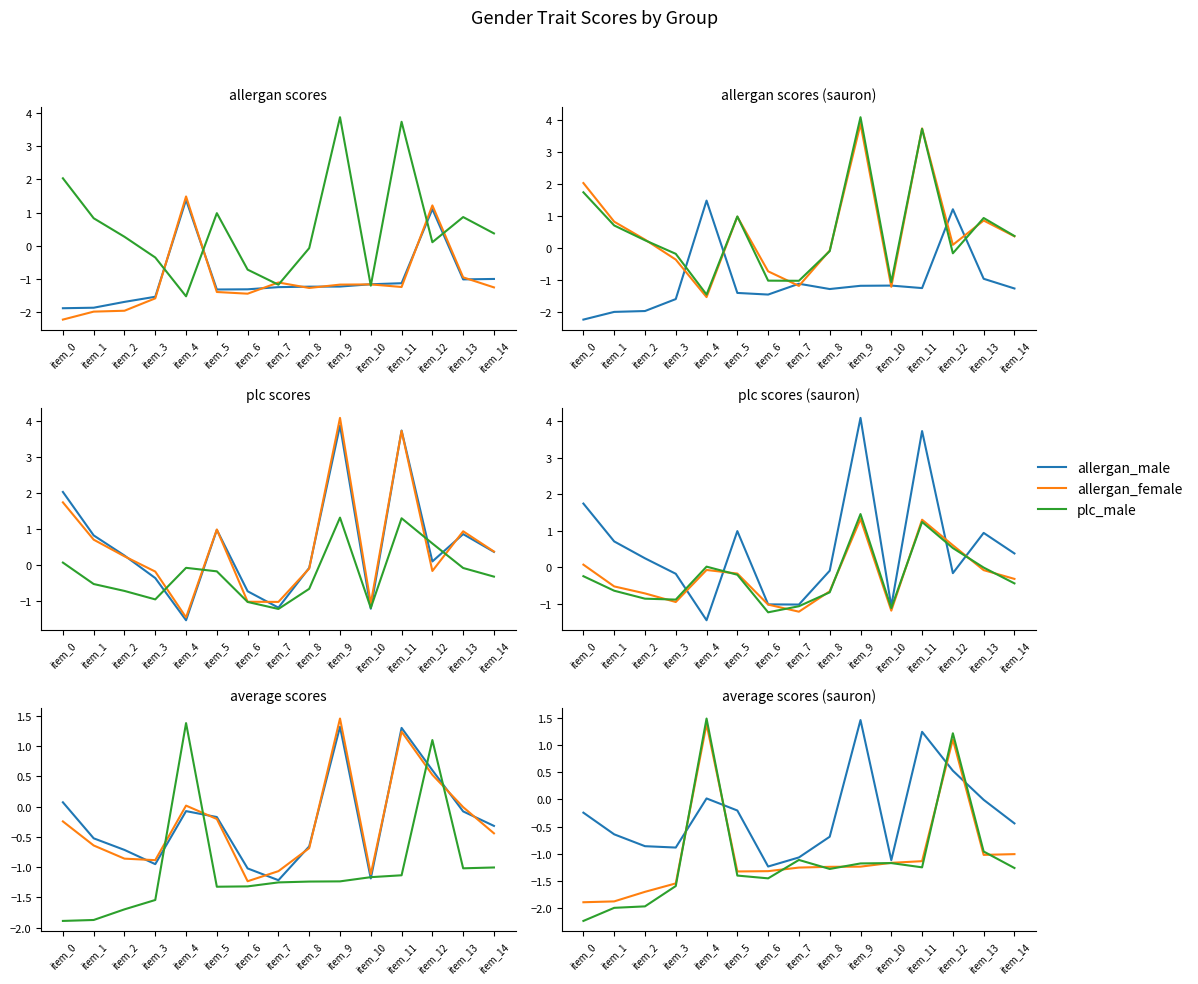

The value of allergan_female at item_5 is -1.3. True or false?

True